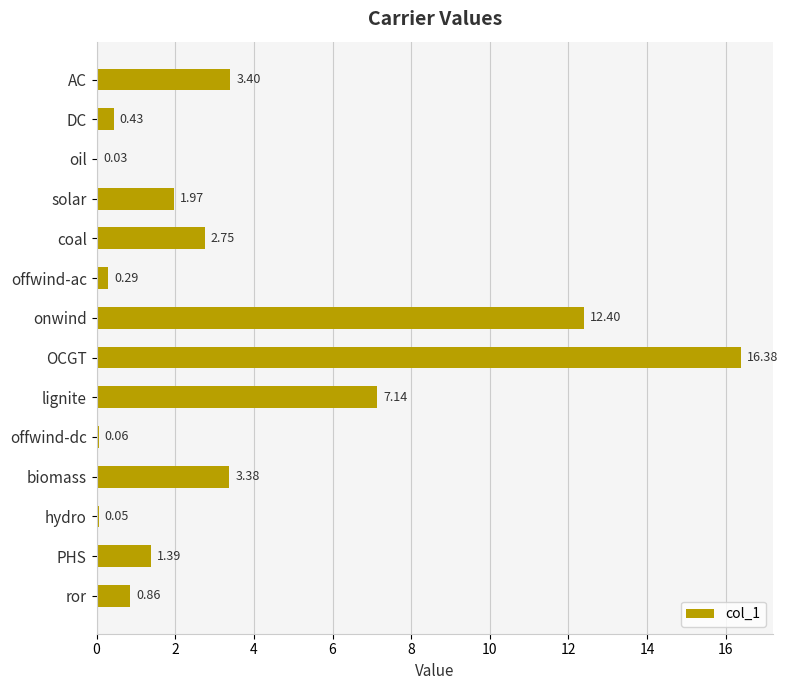

At which label is the value closest to 8?

lignite